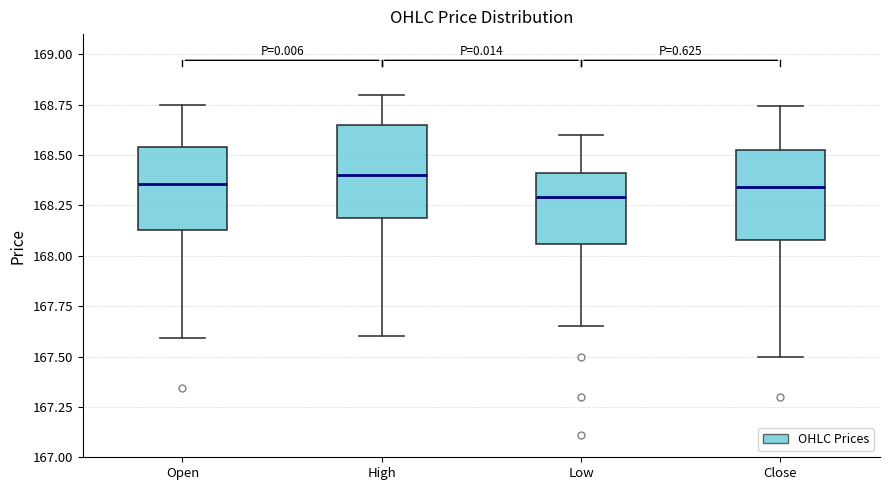

Reading left to right, transcribe this box plot: for each box, give where its median line is, the range the box spans, and where its two whiskers end, as read against the y-axis. The values are not printed on the chart, so give them approximately, as read against the axis.

Open: median 168.35, box 168.15 to 168.55, whiskers 167.60 to 168.75
High: median 168.40, box 168.20 to 168.65, whiskers 167.60 to 168.80
Low: median 168.30, box 168.05 to 168.40, whiskers 167.65 to 168.60
Close: median 168.35, box 168.10 to 168.50, whiskers 167.50 to 168.75